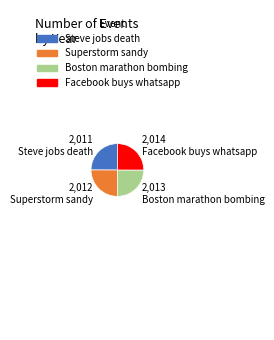

Approximately how many times larger is the value at Superstorm sandy compared to Facebook buys whatsapp?

1.0